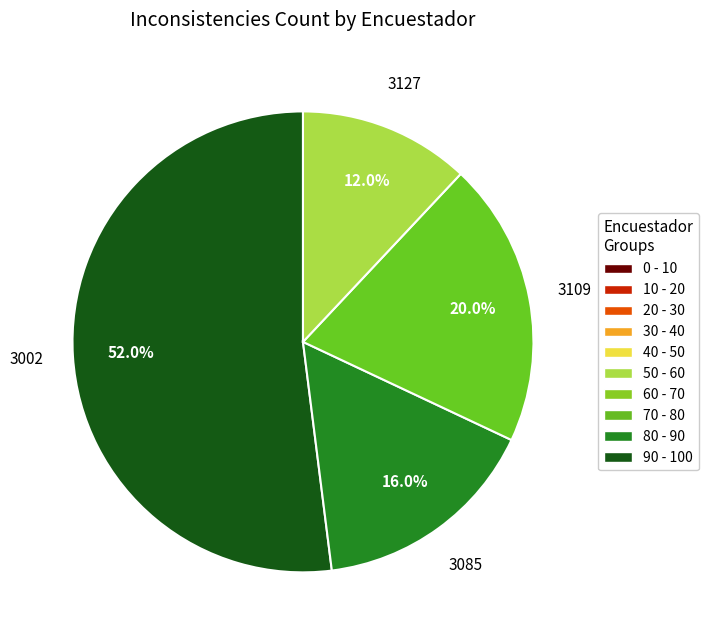

What percentage do 3002 and 3109 together represent?

72.0%